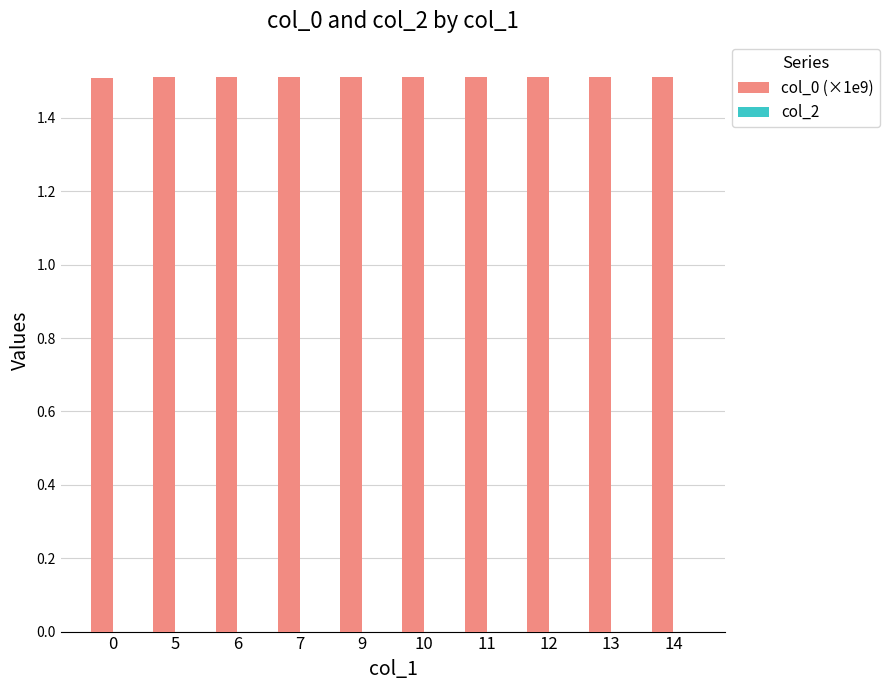

Reading right to left, list all the values displayed in this chart.

1.5	1.5	1.5	1.5	1.5	1.5	1.5	1.5	1.5	1.5